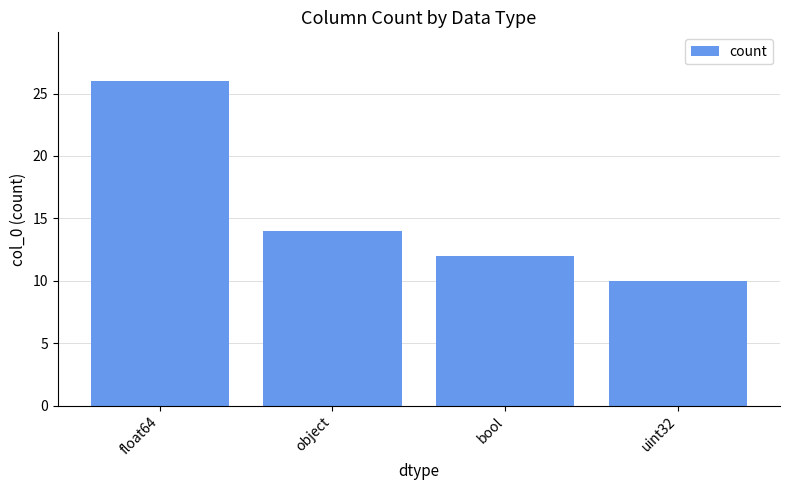

The value at float64 is 26. True or false?

True